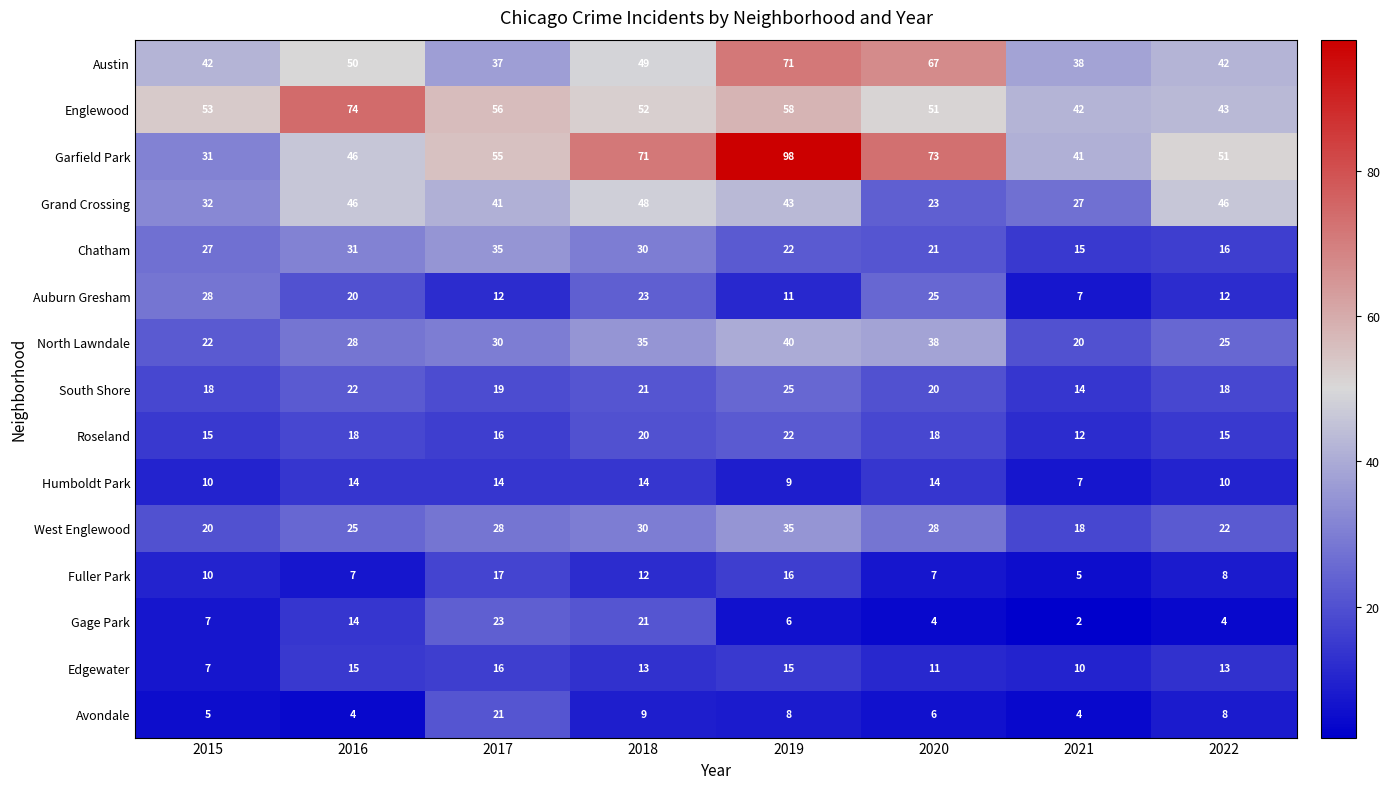

What is the total value across all series at 2022?

333